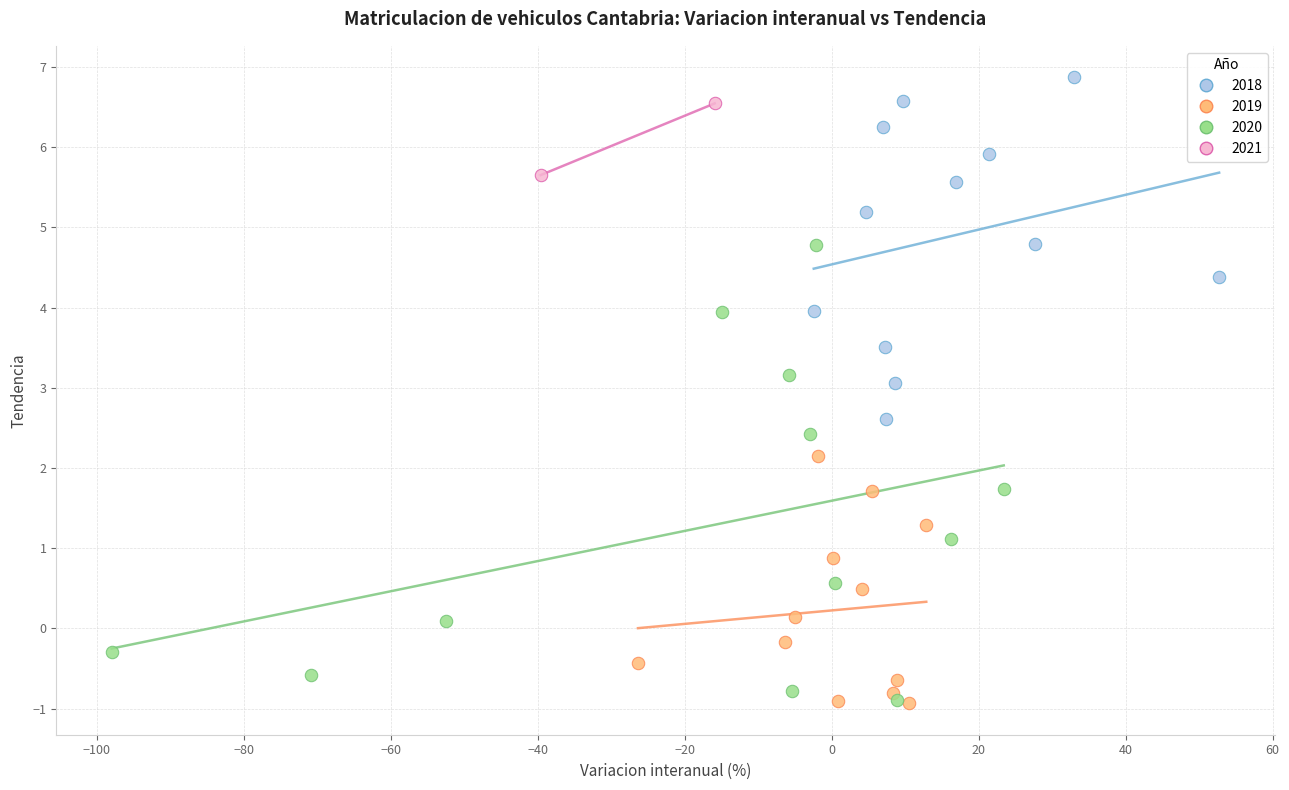

What are all the series names shown in the legend?

2018, 2019, 2020, 2021